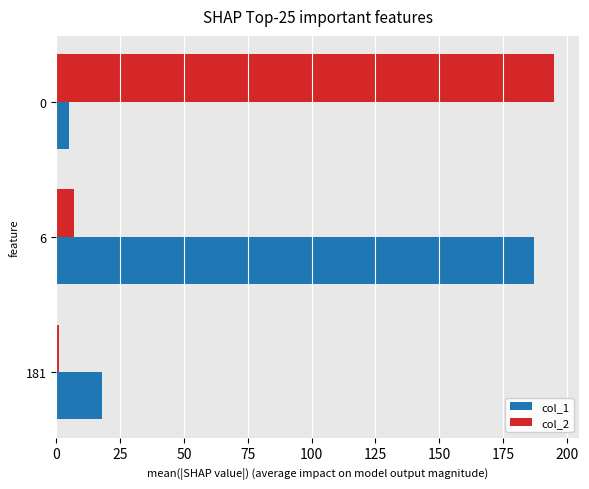

What is the sum of all col_2 values?

203